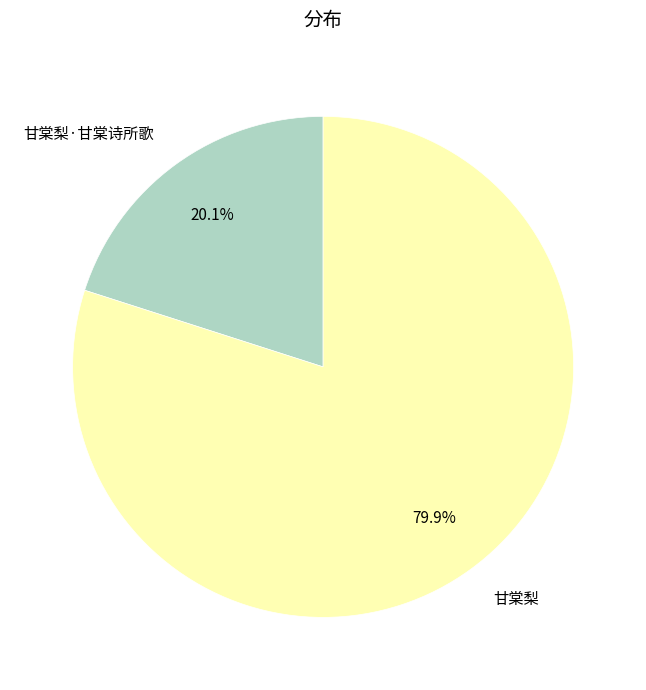

Is it true that 甘棠梨·甘棠诗所歌 is 20% of the pie?

True